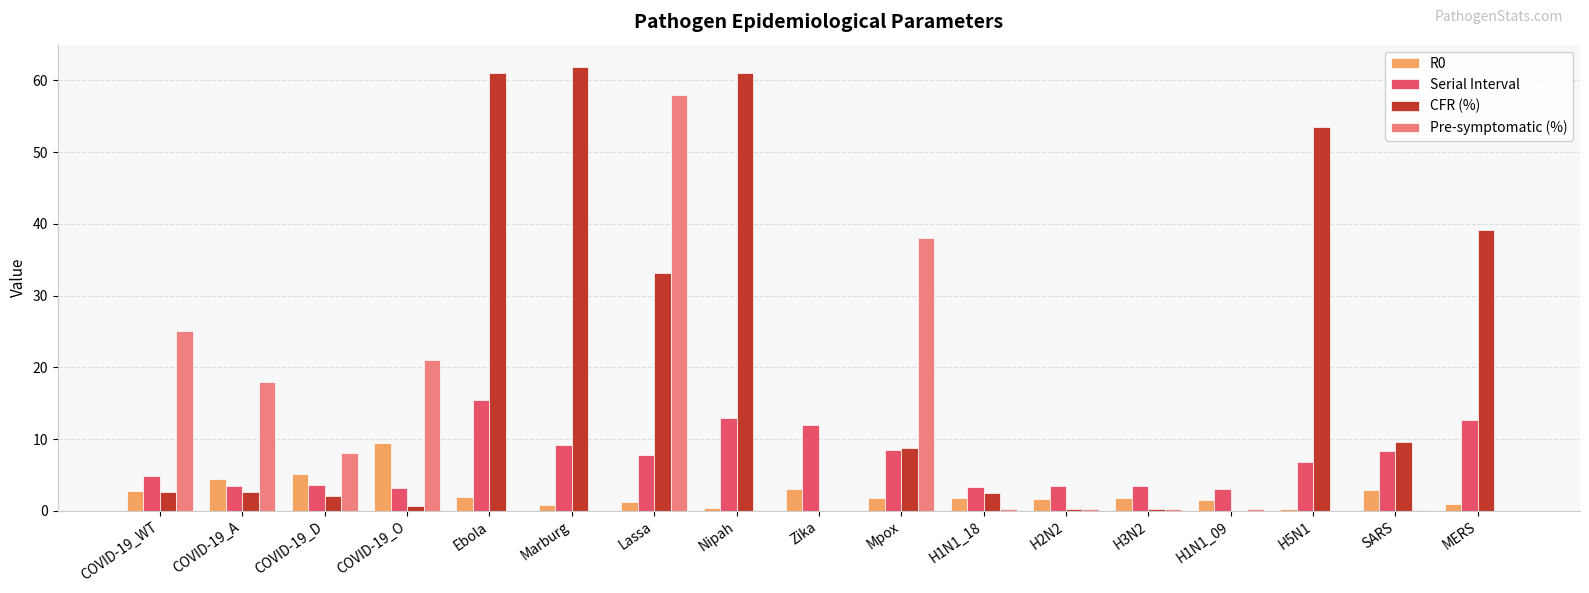

At which label is Pre-symptomatic (%) closest to 29?

COVID-19_WT